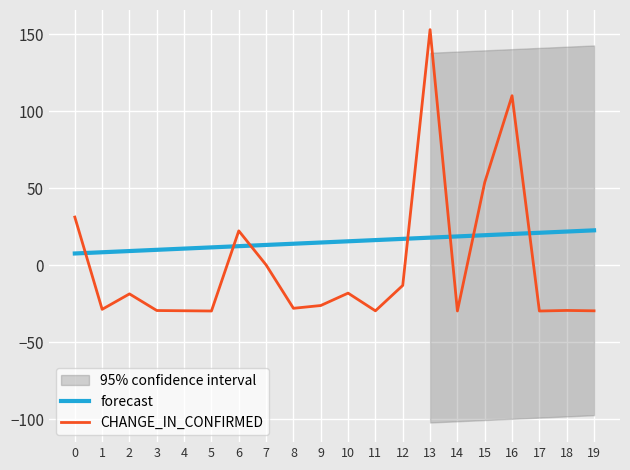

Reading right to left, transcribe all the data shown in this chart.

forecast: 19=22.6	18=21.8	17=21.0	16=20.2	15=19.4	14=18.6	13=17.8	12=17.1	11=16.3	10=15.5	9=14.7	8=13.9	7=13.1	6=12.3	5=11.5	4=10.7	3=9.9	2=9.1	1=8.4	0=7.6
CHANGE_IN_CONFIRMED: 19=-29.7	18=-29.4	17=-29.8	16=110.0	15=53.7	14=-29.8	13=152.9	12=-13.2	11=-29.7	10=-18.2	9=-26.2	8=-28.0	7=0.1	6=22.2	5=-29.8	4=-29.6	3=-29.5	2=-18.7	1=-28.7	0=31.2